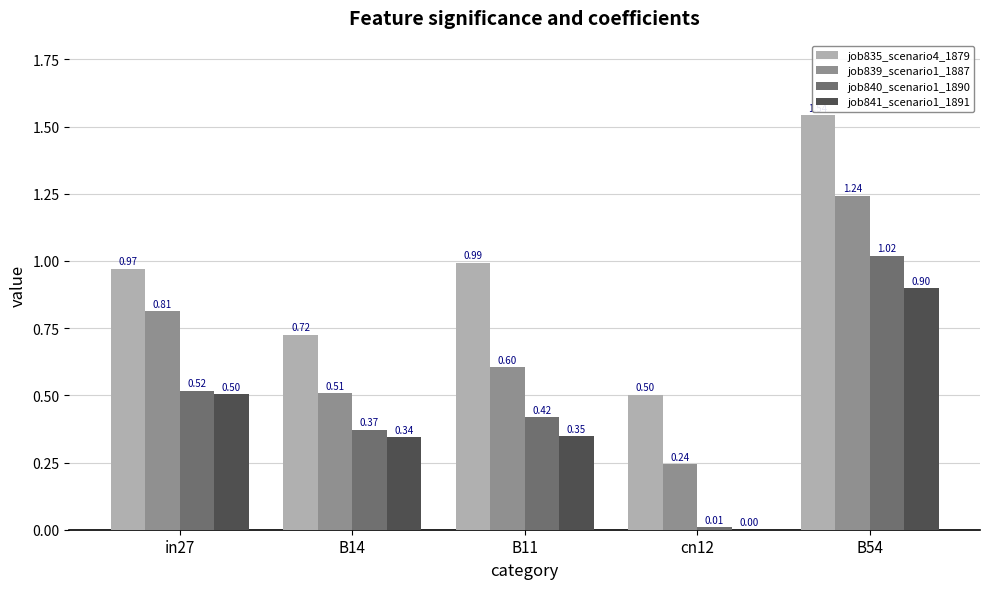

What is the sum of all job839_scenario1_1887 values?

3.4